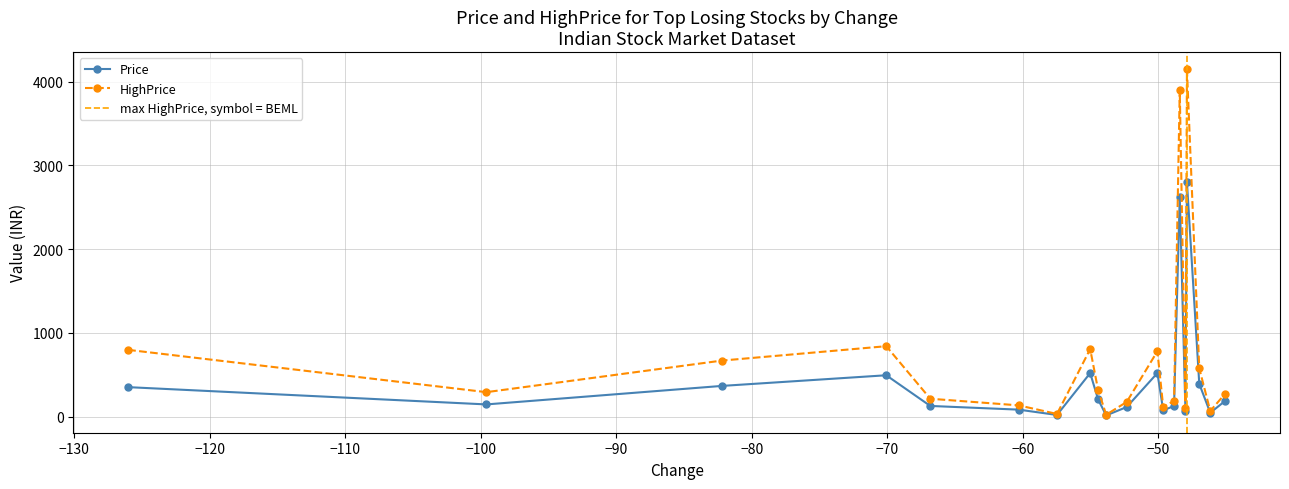

What is the value of the Price point at the 1st from the left?

353.1